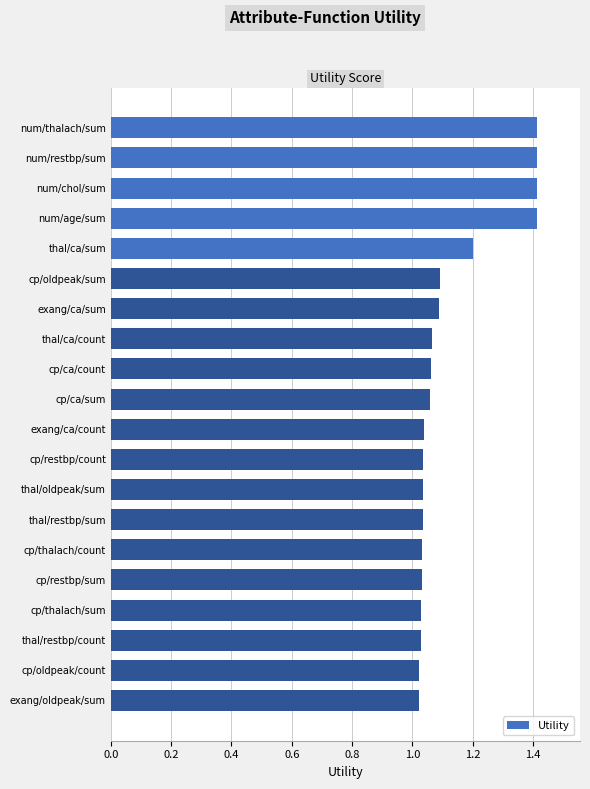

What is the sum of all values?

22.5